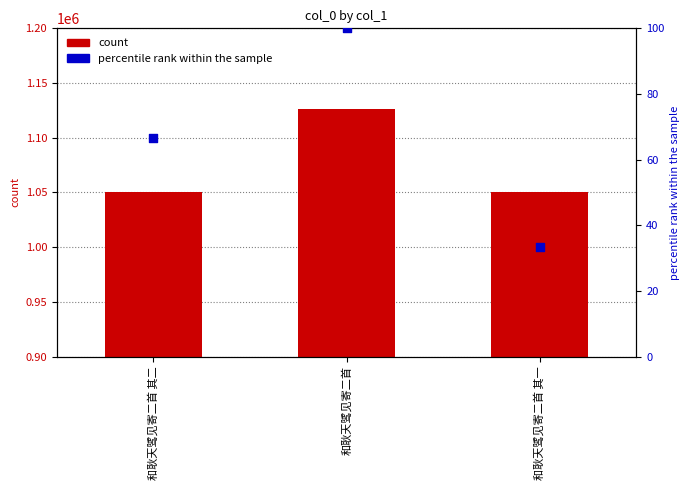

What are all the series names shown in the legend?

count, percentile rank within the sample